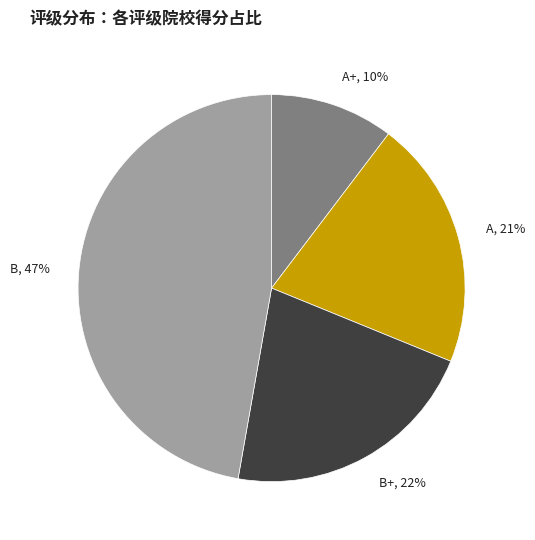

Is there any slice that represents more than half of the pie?

No